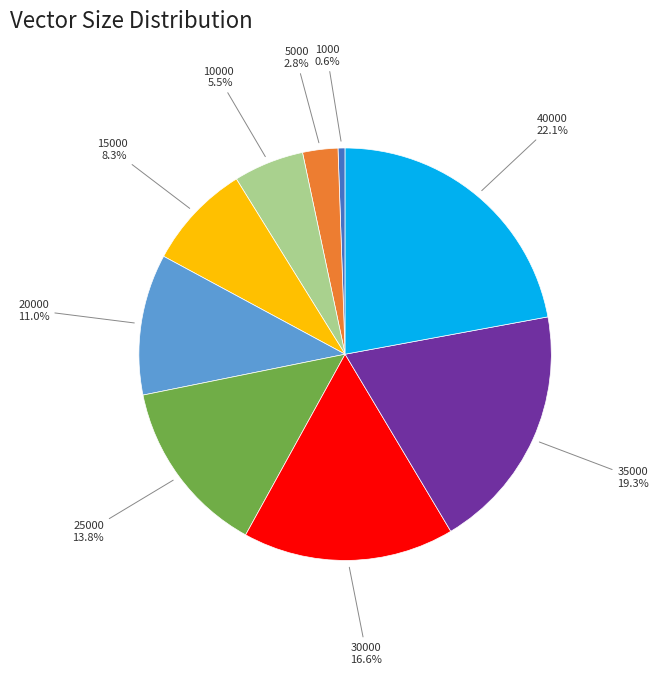

Combined, do 20000 and 1000 account for over 50%?

No